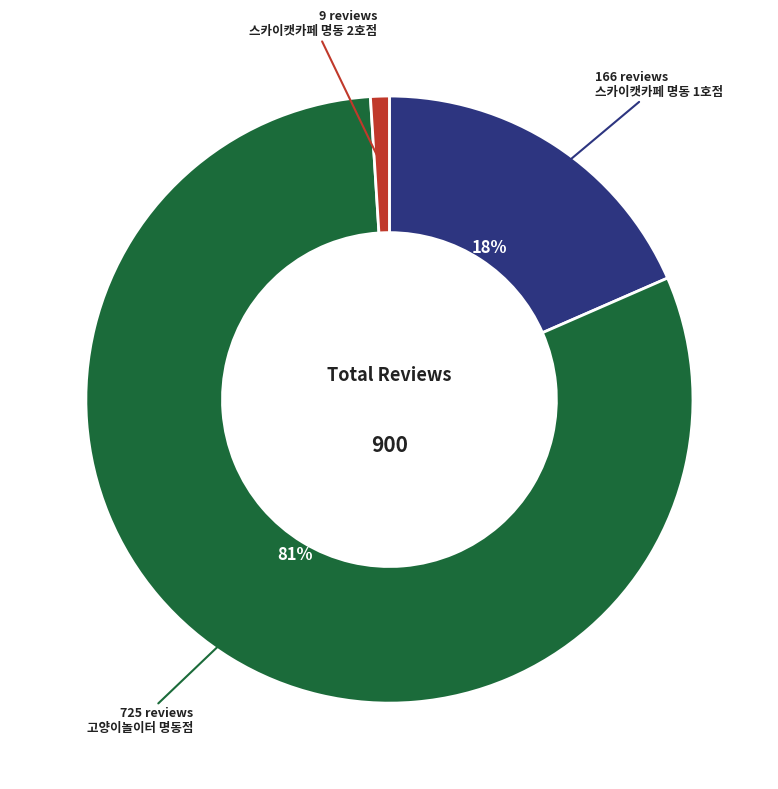

Which has a higher value, 스카이캣카페 명동 2호점 or 고양이놀이터 명동점?

고양이놀이터 명동점